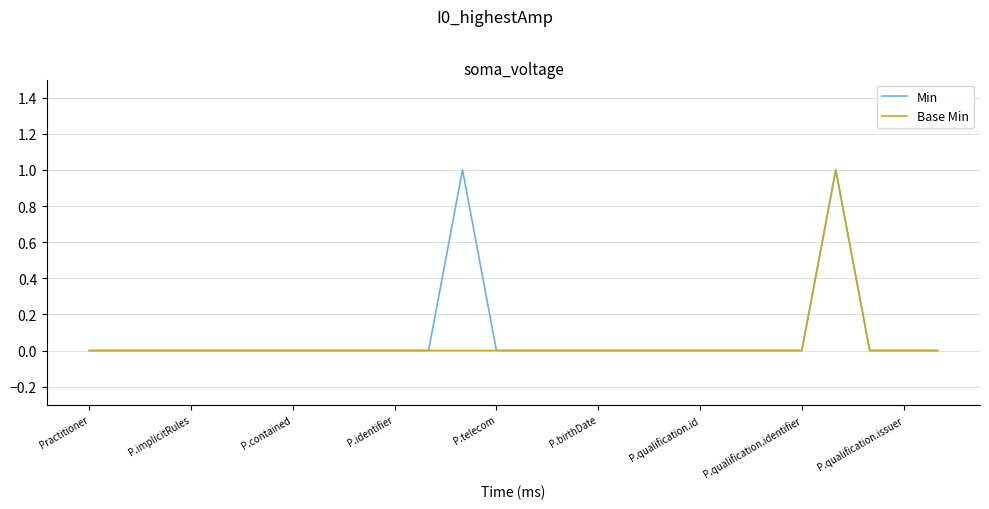

Is it true that Min equals 0 at P.identifier?

True